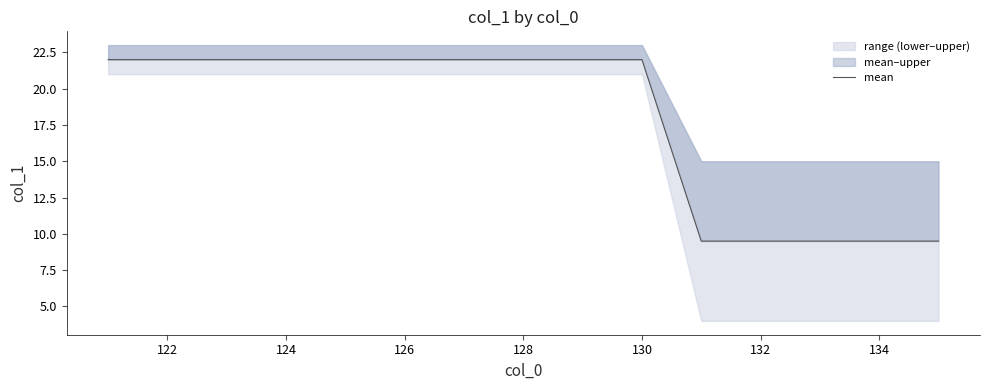

True or false: there are more than 2 points higher than both neighbors.

False